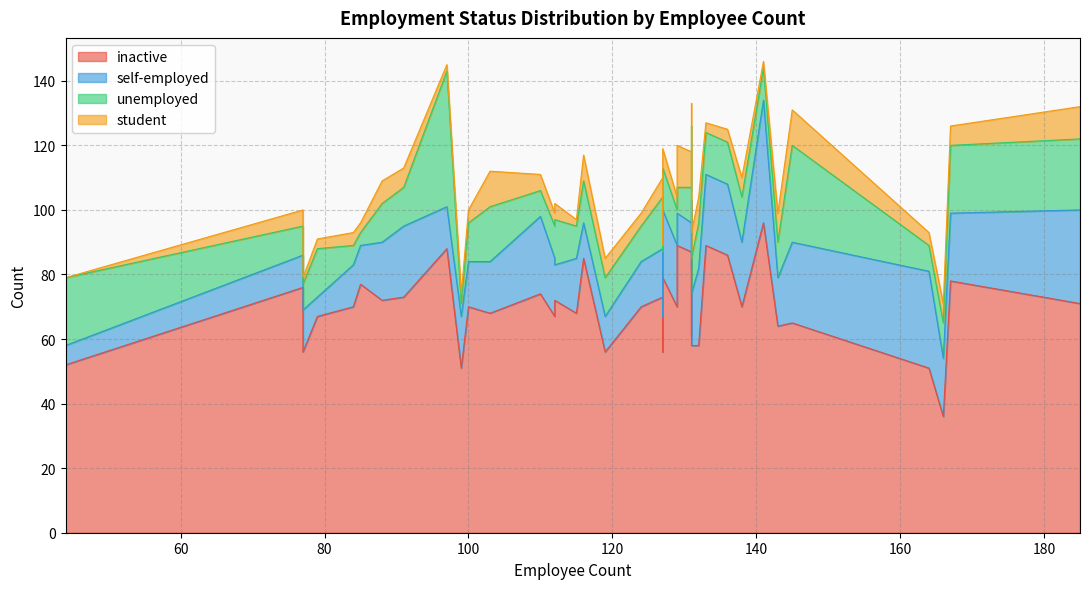

At how many categories does at least one series exceed 56?

33